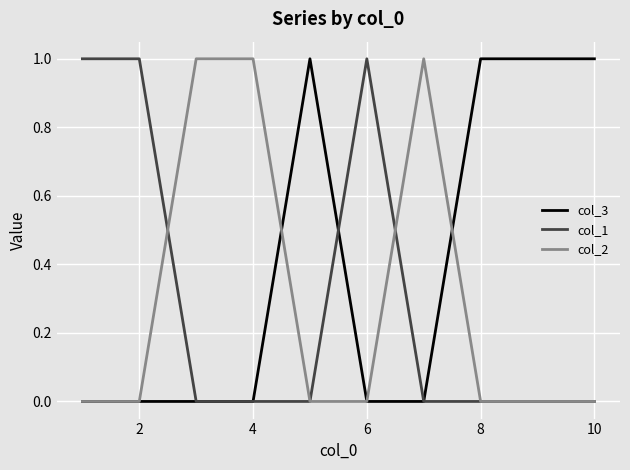

Which series has the largest total across all categories?

col_3